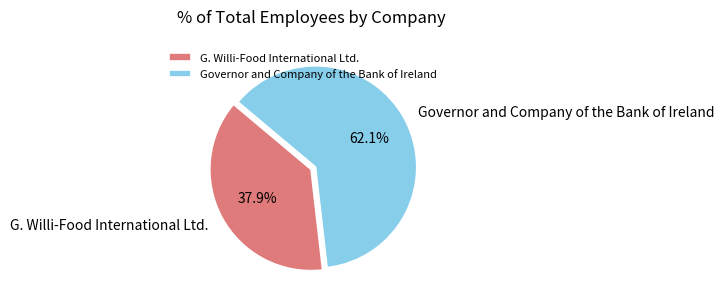

To the nearest percent, what percentage of the pie is G. Willi-Food International Ltd.?

38%